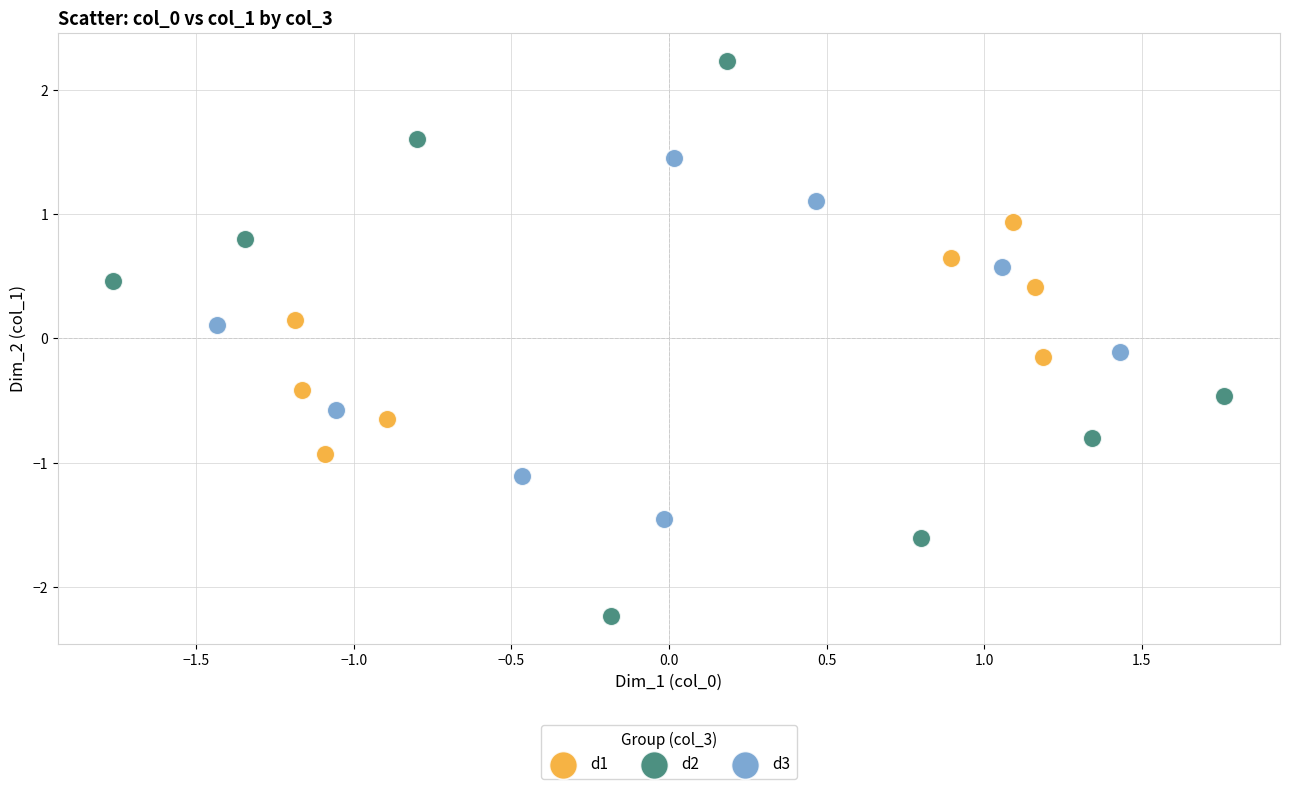

What are all the series names shown in the legend?

d1, d2, d3